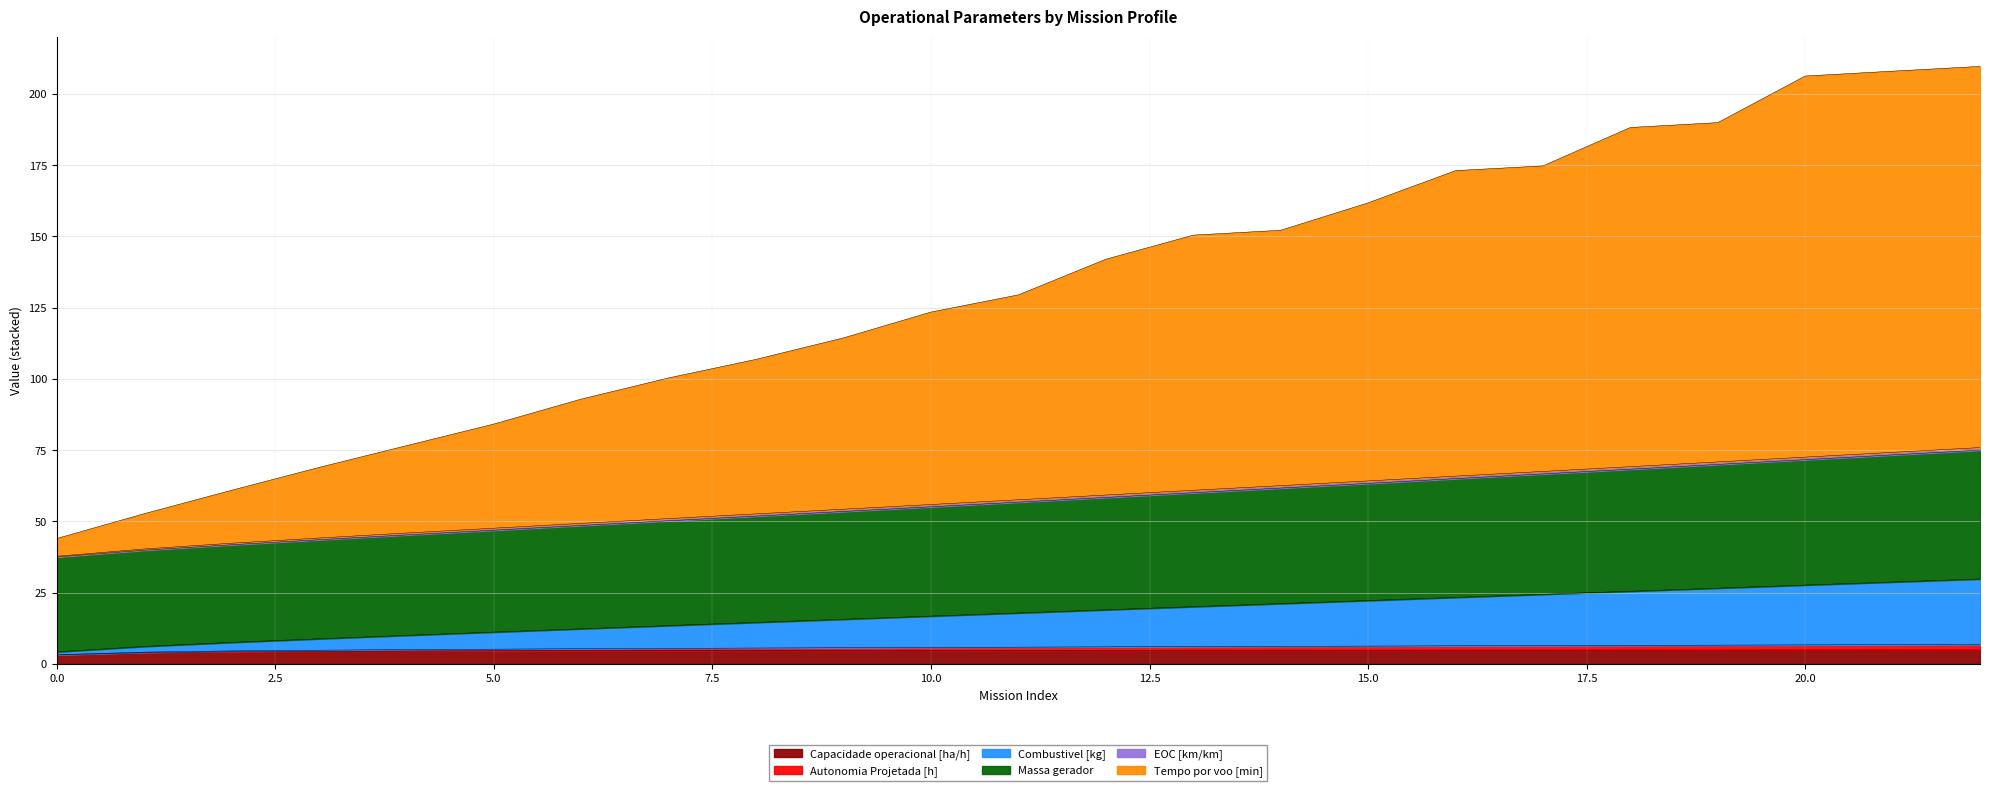

Is the value of Combustivel [kg] at 19 greater than the value of Tempo por voo [min] at 8?

No